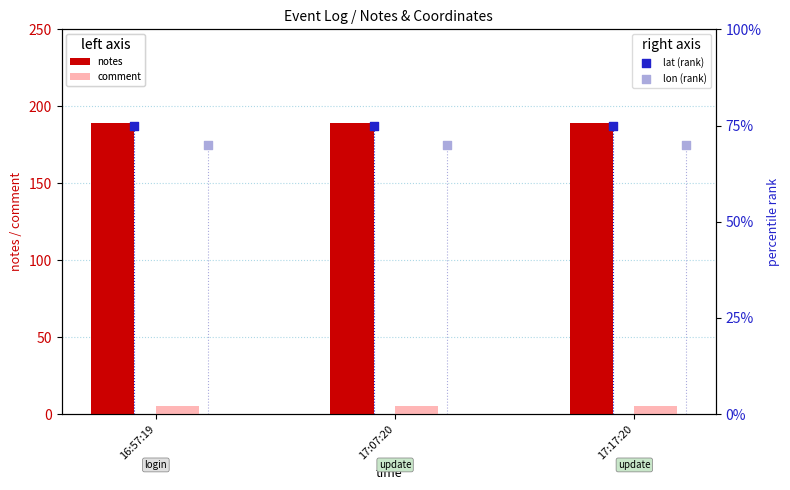

Which series contains the highest Y value?

notes